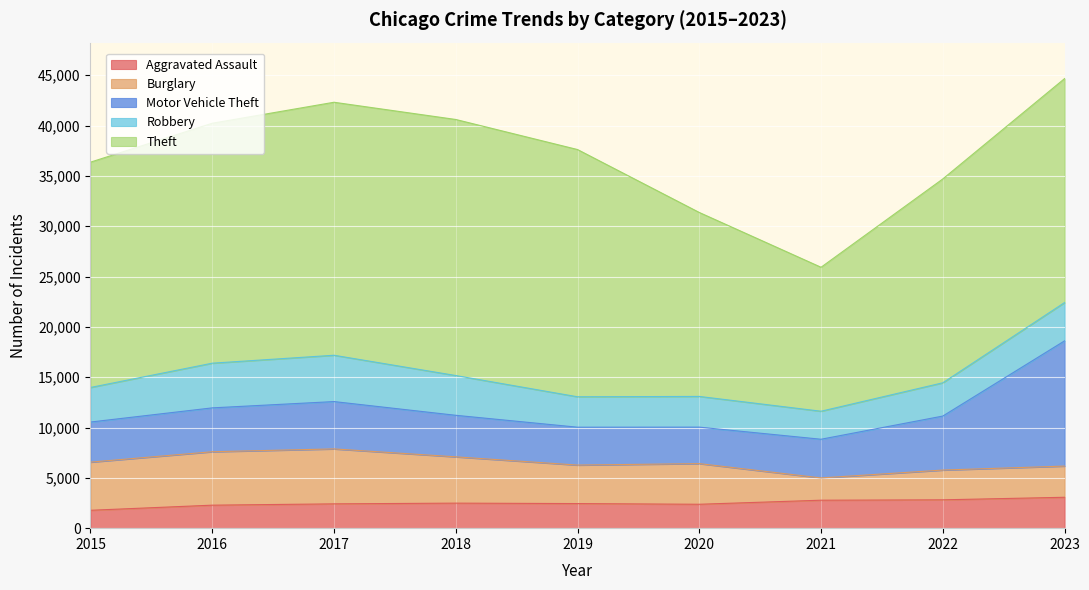

Where is the first local minimum for Theft?

2021